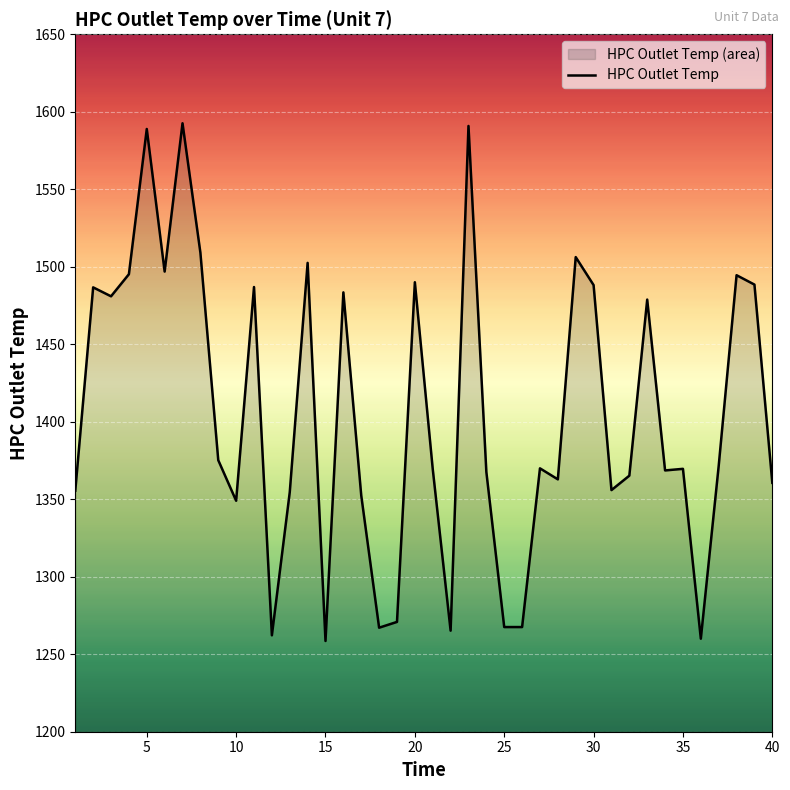

Is it true that the value at 8 is 2211.1?

False